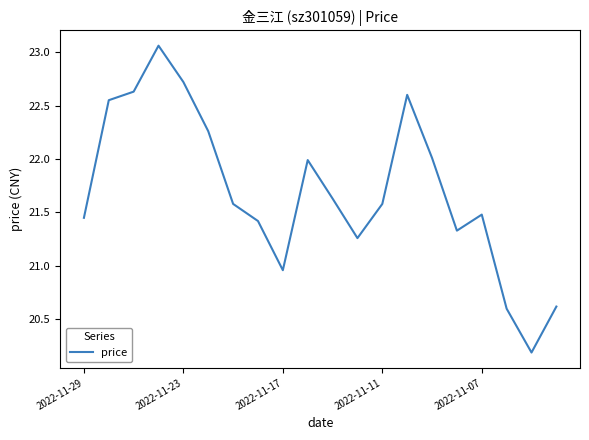

What is the difference between the maximum and minimum values?

2.9